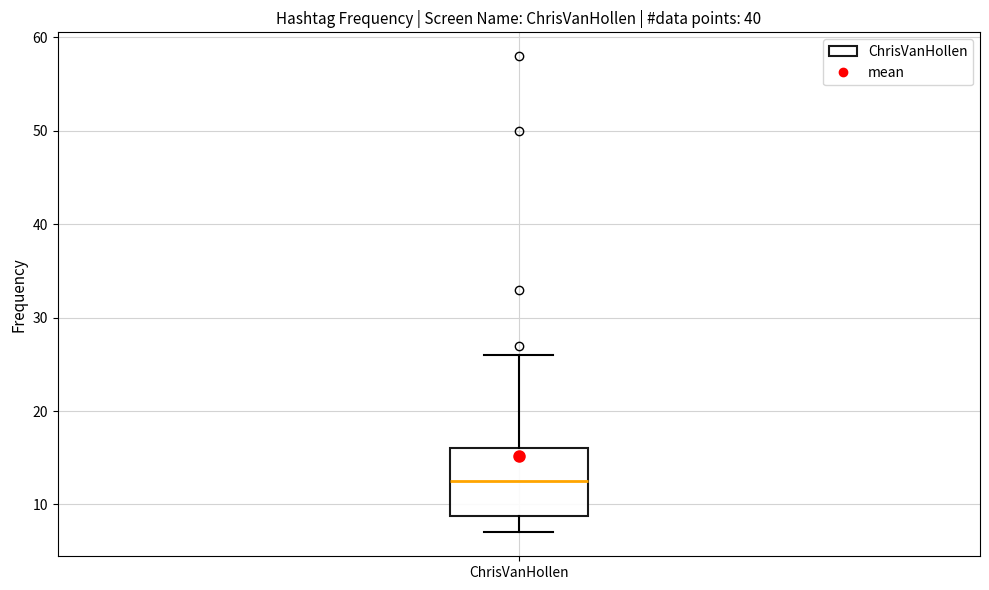

Transcribe this box plot: give where the median line is, the range the box spans, and where the two whiskers end, as read against the y-axis. The values are not printed on the chart, so give them approximately, as read against the axis.

median 13, box 9 to 16, whiskers 7 to 26